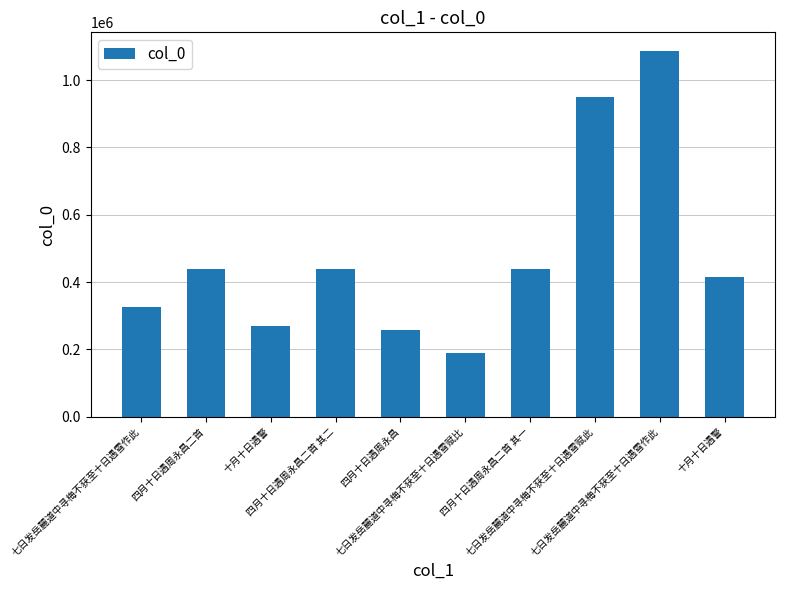

Are the bars grouped side by side (vs. stacked)?

No